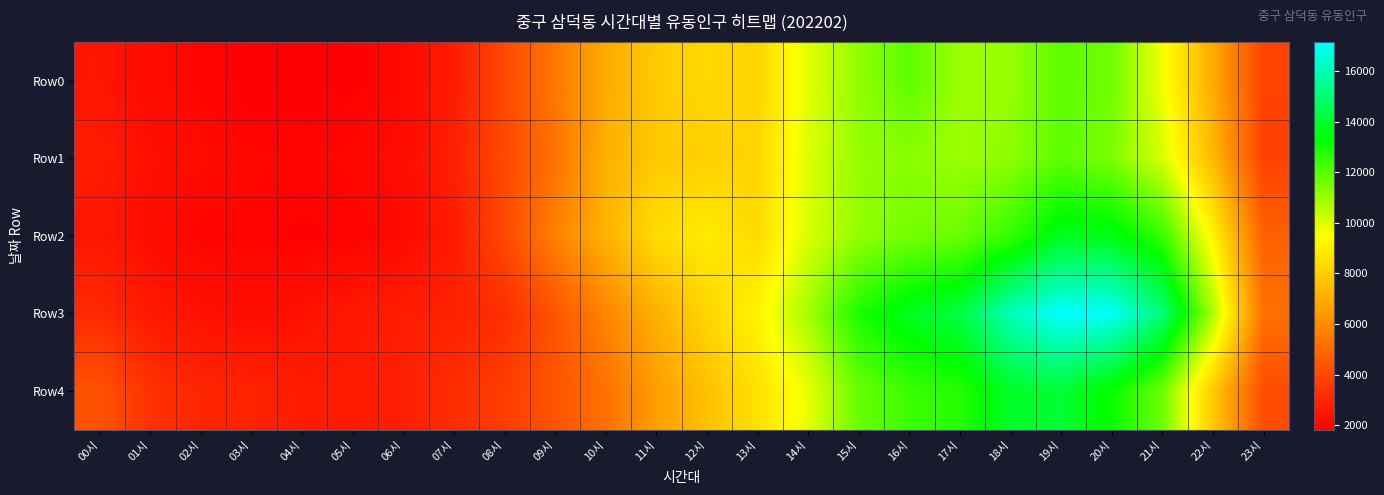

Reading left to right, transcribe all the data shown in this chart.

Row0: 00시=2498	01시=2194	02시=1999	03시=1870	04시=1820	05시=1890	06시=2101	07시=2690	08시=4011	09시=5423	10시=6954	11시=7904	12시=8342	13시=8215	14시=9900	15시=11126	16시=11894	17시=10943	18시=11040	19시=11907	20시=11641	21시=9697	22시=6977	23시=3830
Row1: 00시=2710	01시=2330	02시=2144	03시=2056	04시=1993	05시=2065	06시=2182	07시=2805	08시=4045	09시=5249	10시=7136	11시=7857	12시=8081	13시=8225	14시=9985	15시=11062	16시=11238	17시=10966	18시=11185	19시=11918	20시=11426	21시=10108	22시=7383	23시=3808
Row2: 00시=2530	01시=2238	02시=1979	03시=2005	04시=1918	05시=1949	06시=2120	07시=2656	08시=3983	09시=5707	10시=7177	11시=8474	12시=8911	13시=8397	14시=10051	15시=11075	16시=11547	17시=11686	18시=12511	19시=13739	20시=13627	21시=12506	22시=9156	23시=4757
Row3: 00시=3102	01시=2624	02시=2363	03시=2221	04시=2366	05시=2557	06시=2758	07시=2864	08시=3234	09시=4342	10시=5837	11시=7102	12시=8242	13시=9159	14시=10821	15시=12895	16시=13754	17시=14320	18시=16054	19시=17143	20시=16997	21시=15113	22시=10796	23시=5231
Row4: 00시=4332	01시=3330	02시=2990	03시=2915	04시=2714	05시=2675	06시=2803	07시=3180	08시=3679	09시=4367	10시=5231	11시=6557	12시=7617	13시=8602	14시=9799	15시=11763	16시=12405	17시=12762	18시=13900	19시=14073	20시=13190	21시=11676	22시=7922	23시=4143